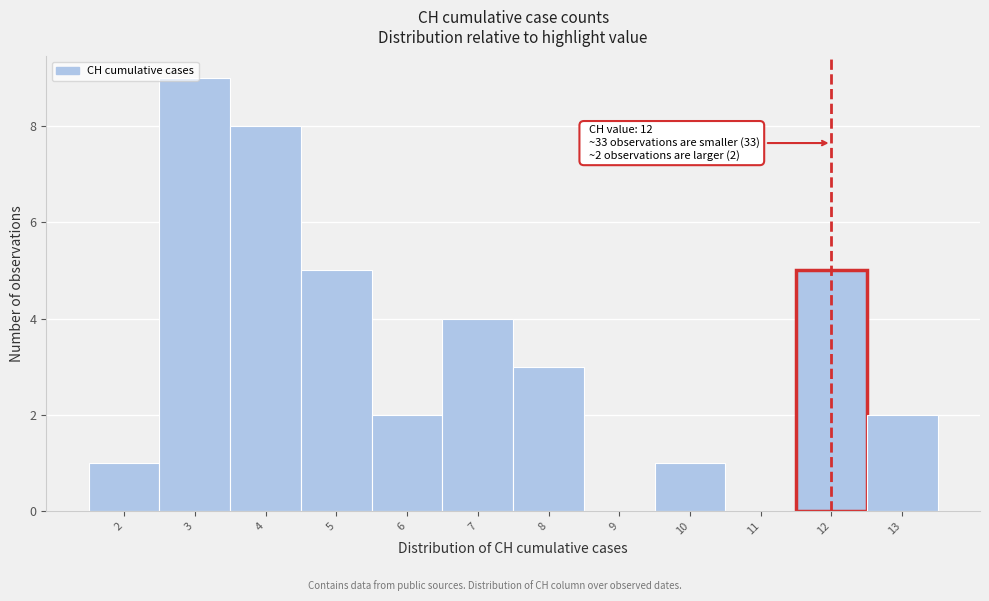

Which range on the x-axis has the tallest bar?

2.5 to 3.5